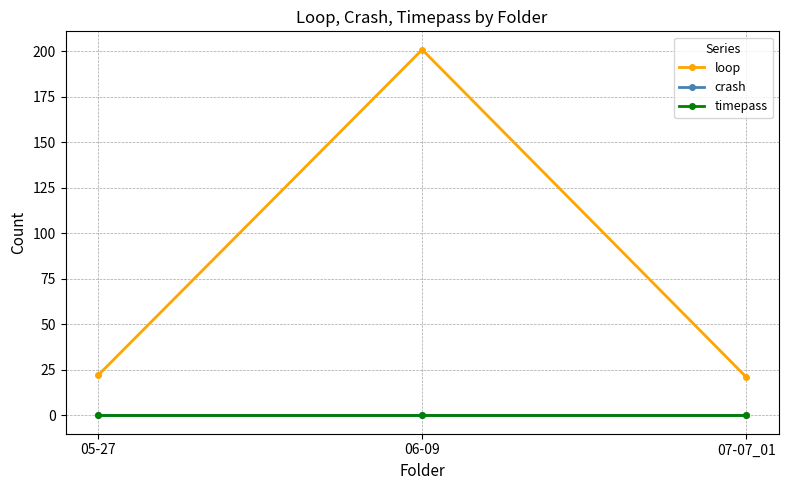

Reading left to right, list all the values displayed in this chart.

loop: 22	201	21
crash: 0	0	0
timepass: 0	0	0